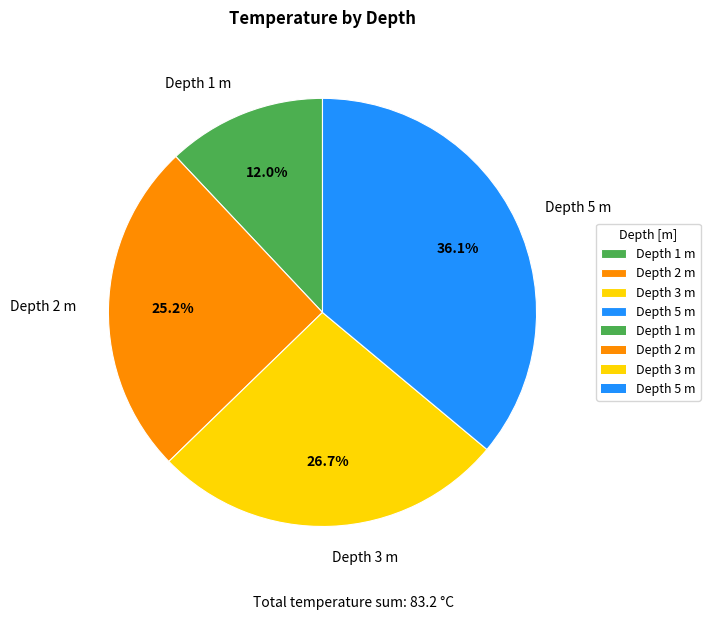

What is the largest slice in the pie chart?

Depth 5 m